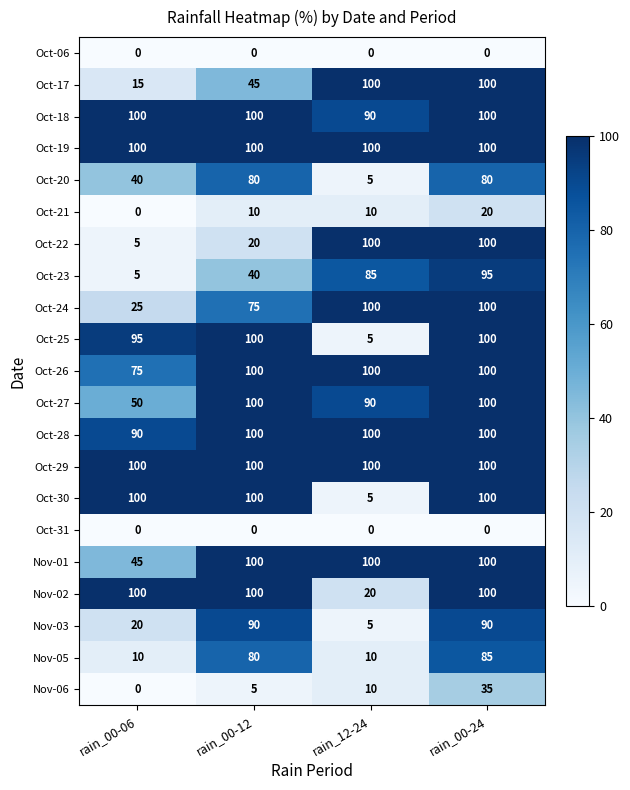

What value does the Oct-24 series have at rain_00-24, to the nearest 10?

100